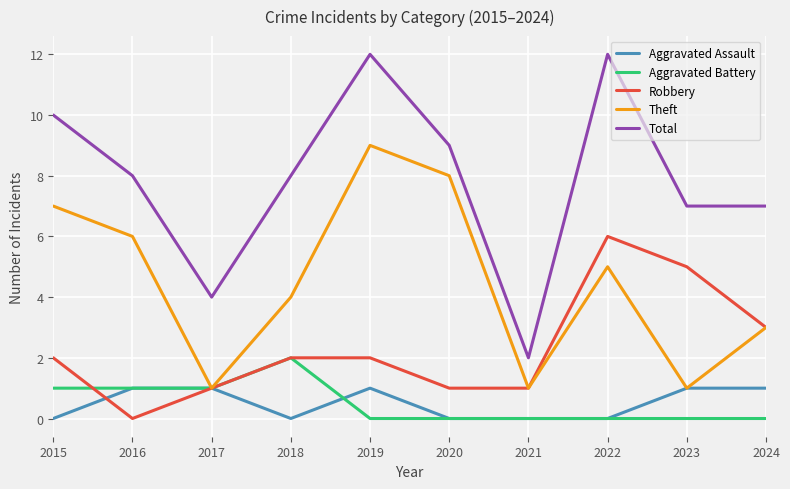

In Theft, how many points are higher than both neighbors (excluding endpoints)?

2